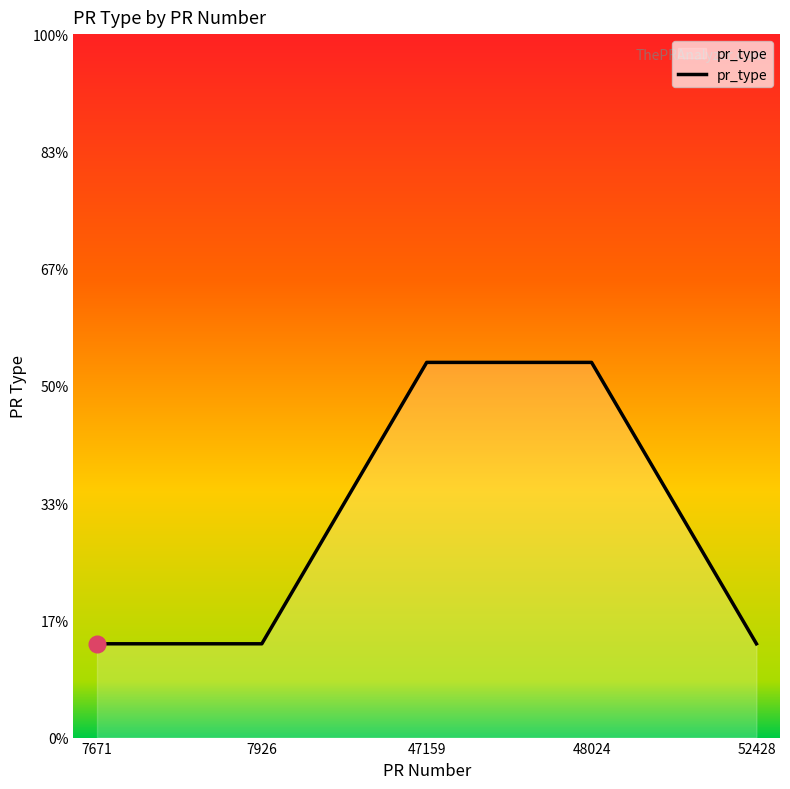

Is this an area chart (filled region under the line)?

Yes